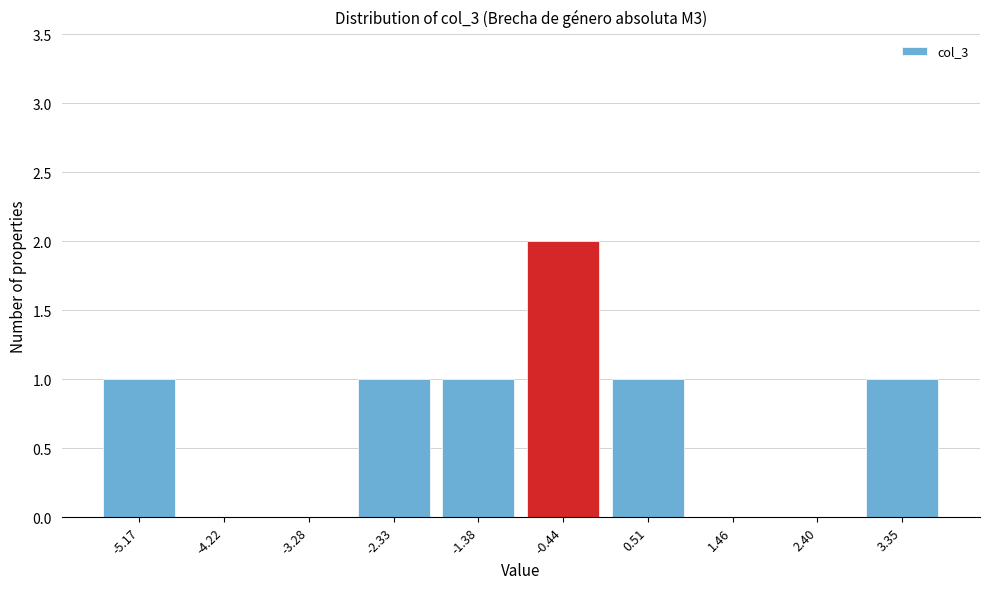

Reading left to right, transcribe all the data shown in this chart.

-5.17=1	-4.22=0	-3.28=0	-2.33=1	-1.38=1	-0.44=2	0.51=1	1.46=0	2.40=0	3.35=1